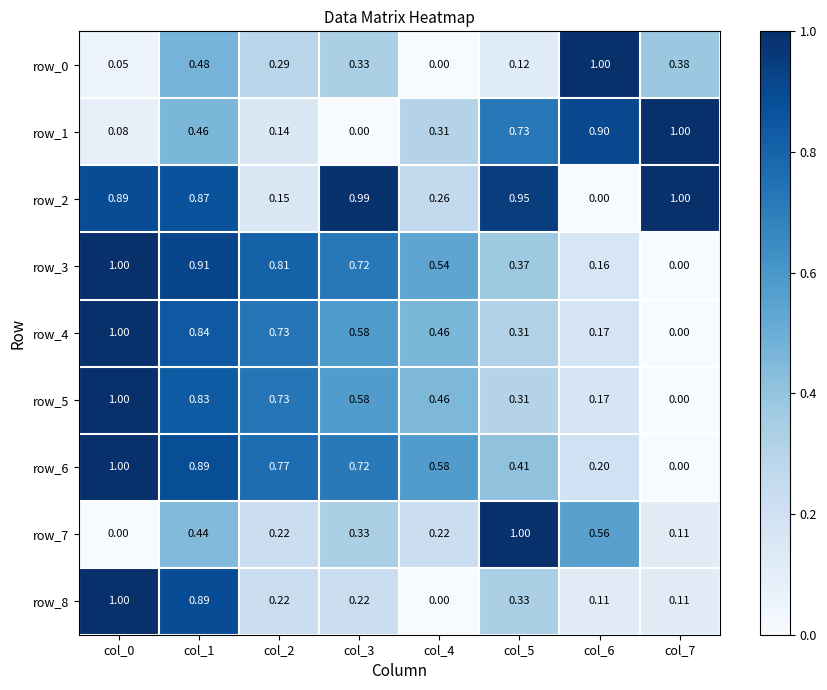

What is the highest value of the row_7 series?

1.0